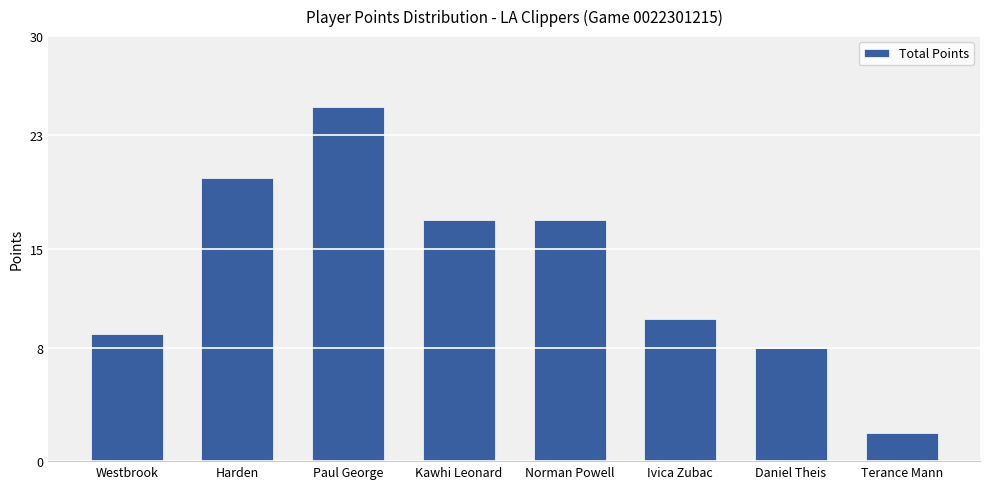

The value at Kawhi Leonard is 23. True or false?

False